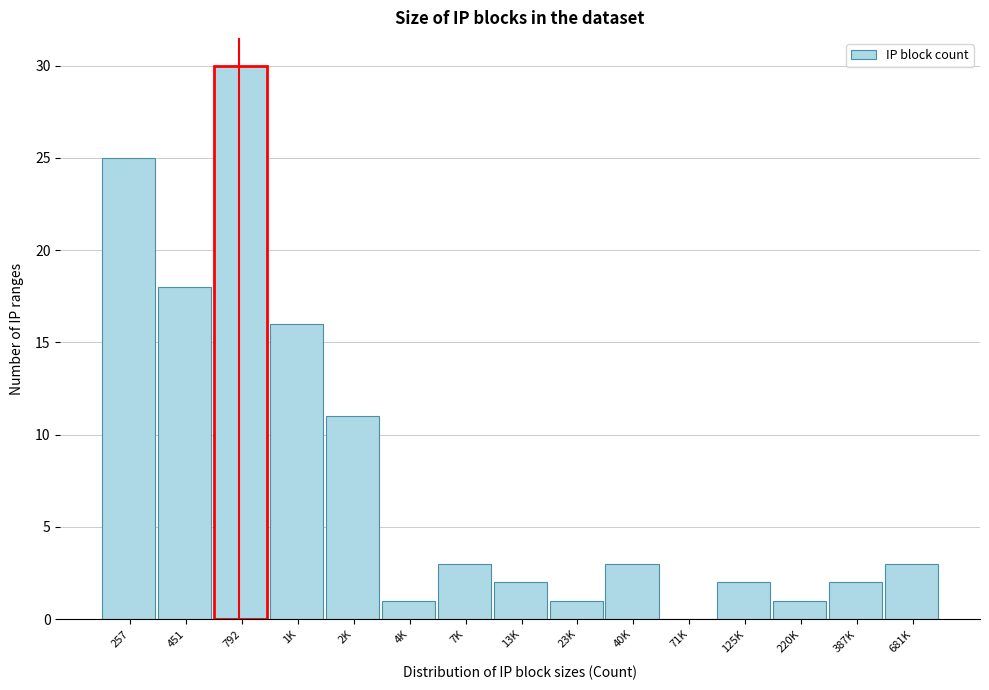

Reading left to right, extract all data points from this chart.

257=25	451=18	792=30	1K=16	2K=11	4K=1	7K=3	13K=2	23K=1	40K=3	71K=0	125K=2	220K=1	387K=2	681K=3